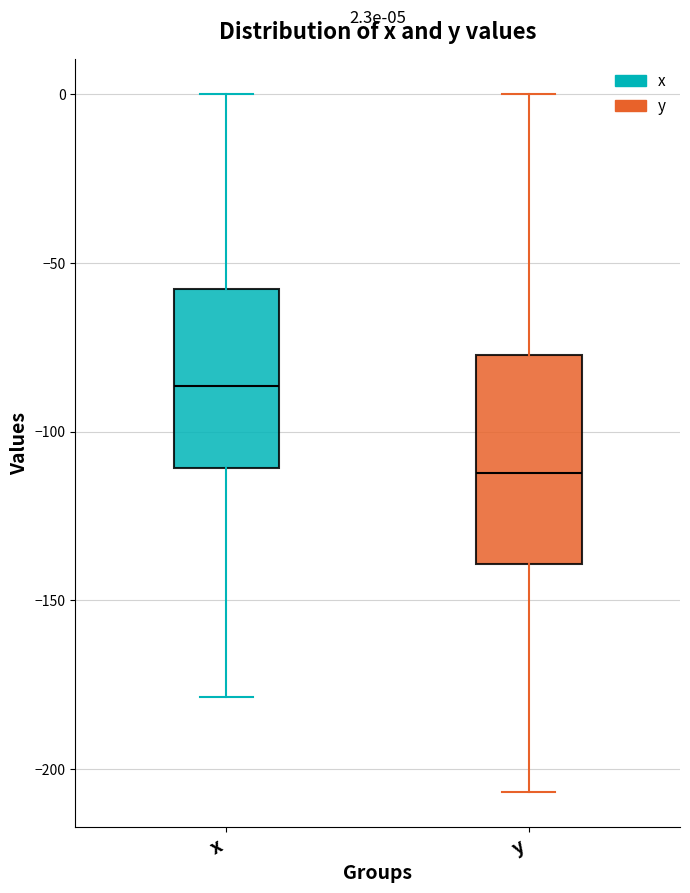

Which box has the lowest median line?

y